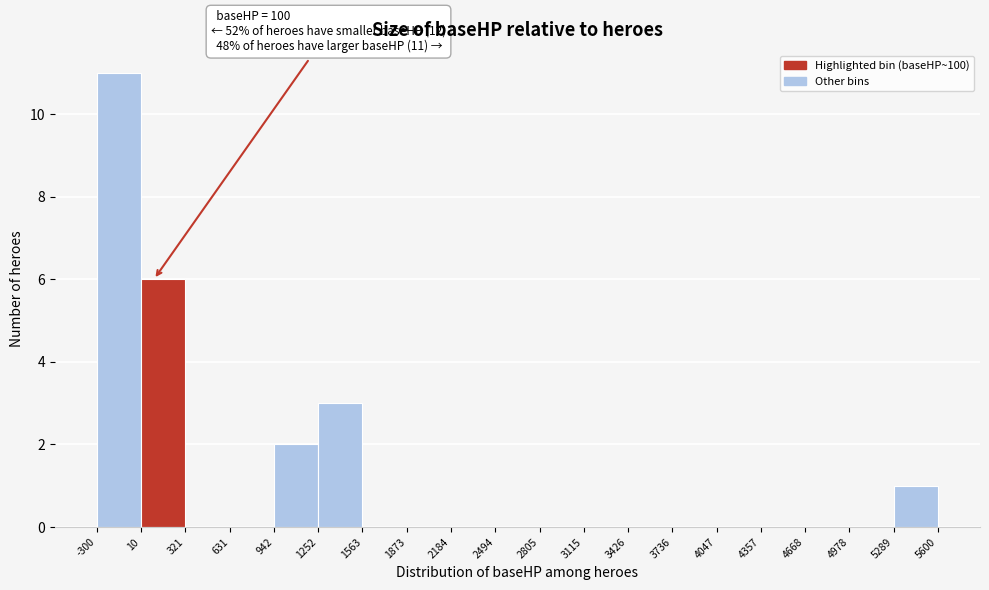

Which range on the x-axis has the tallest bar?

-300 to 10